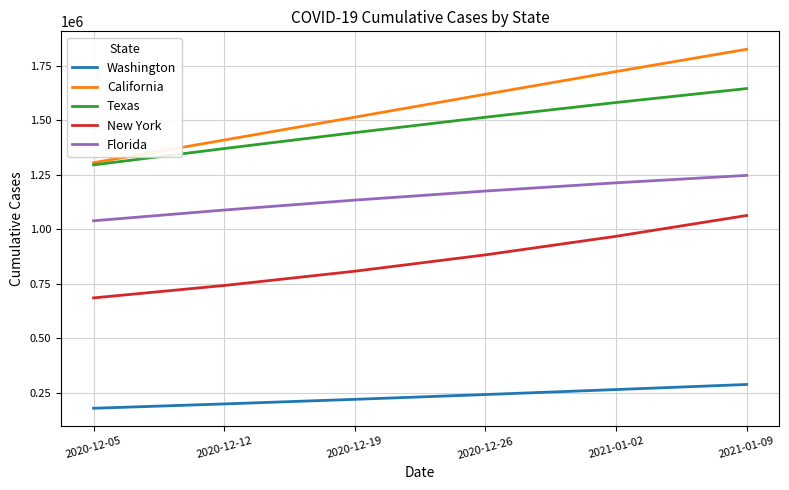

Which series has the largest range (max minus min)?

California